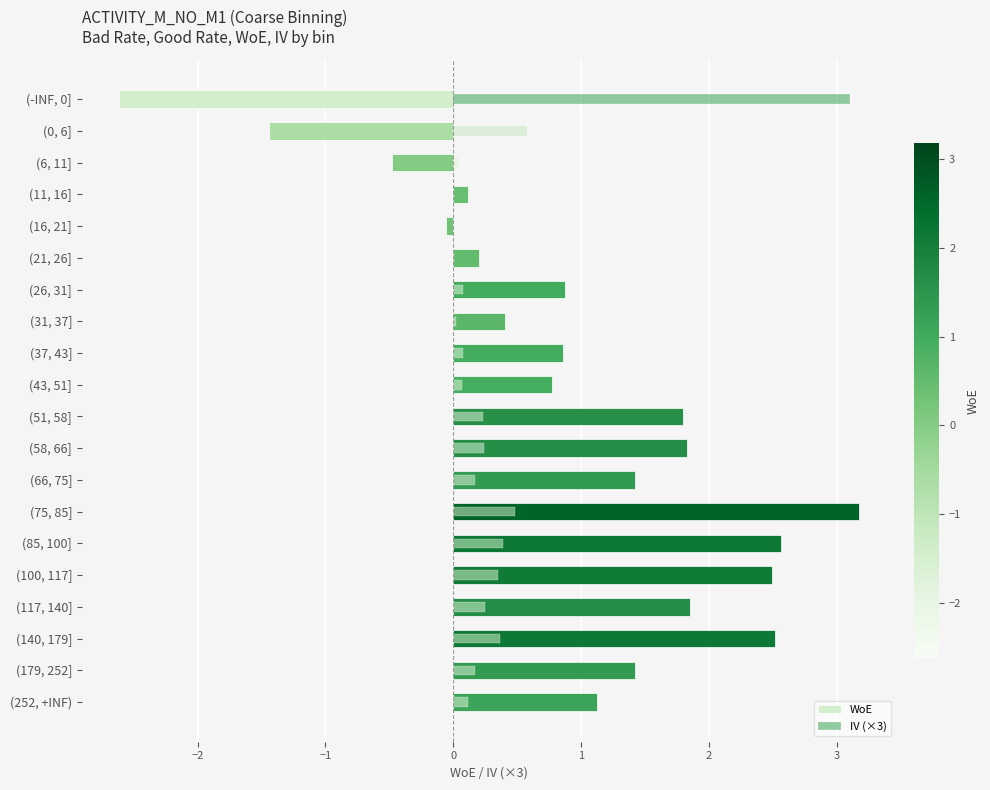

At how many categories does at least one series exceed 2?

5